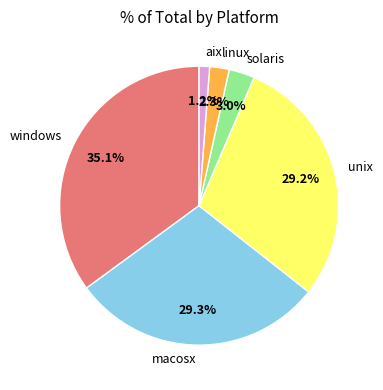

Which slice is the largest?

windows